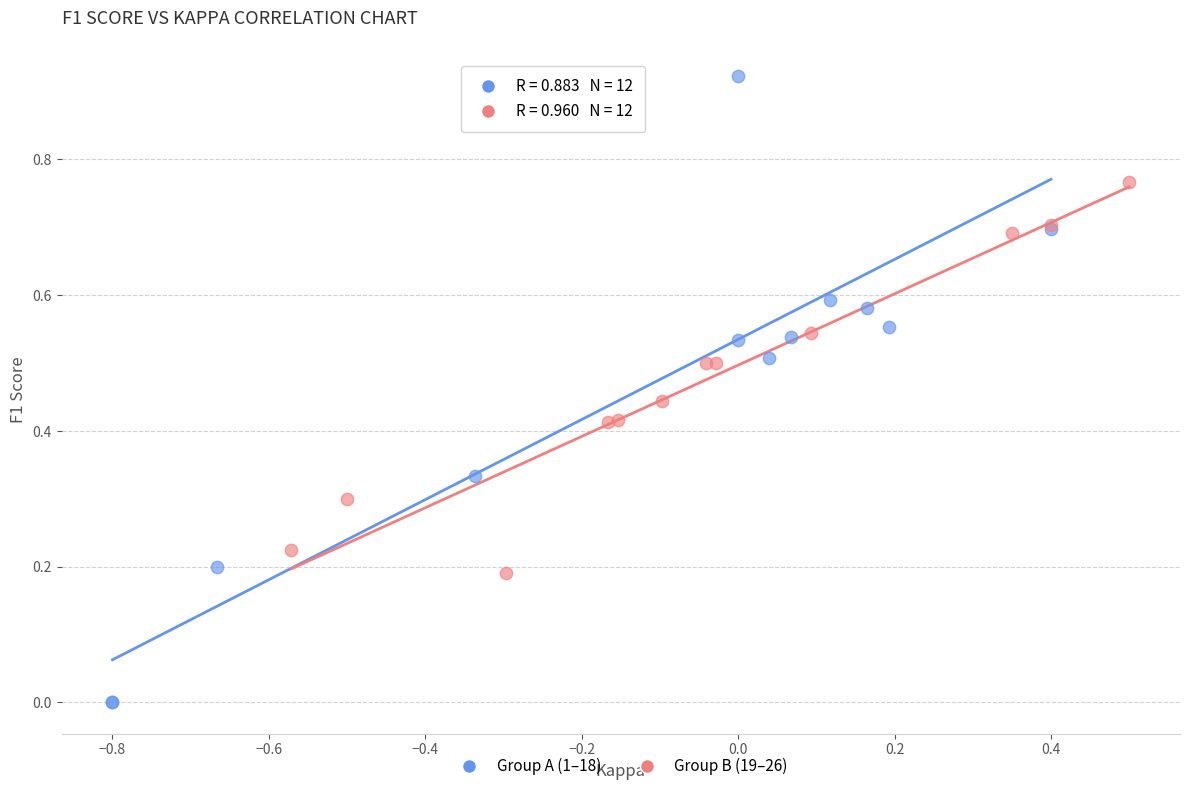

Which series reaches the maximum Y coordinate?

Group A (1–18)